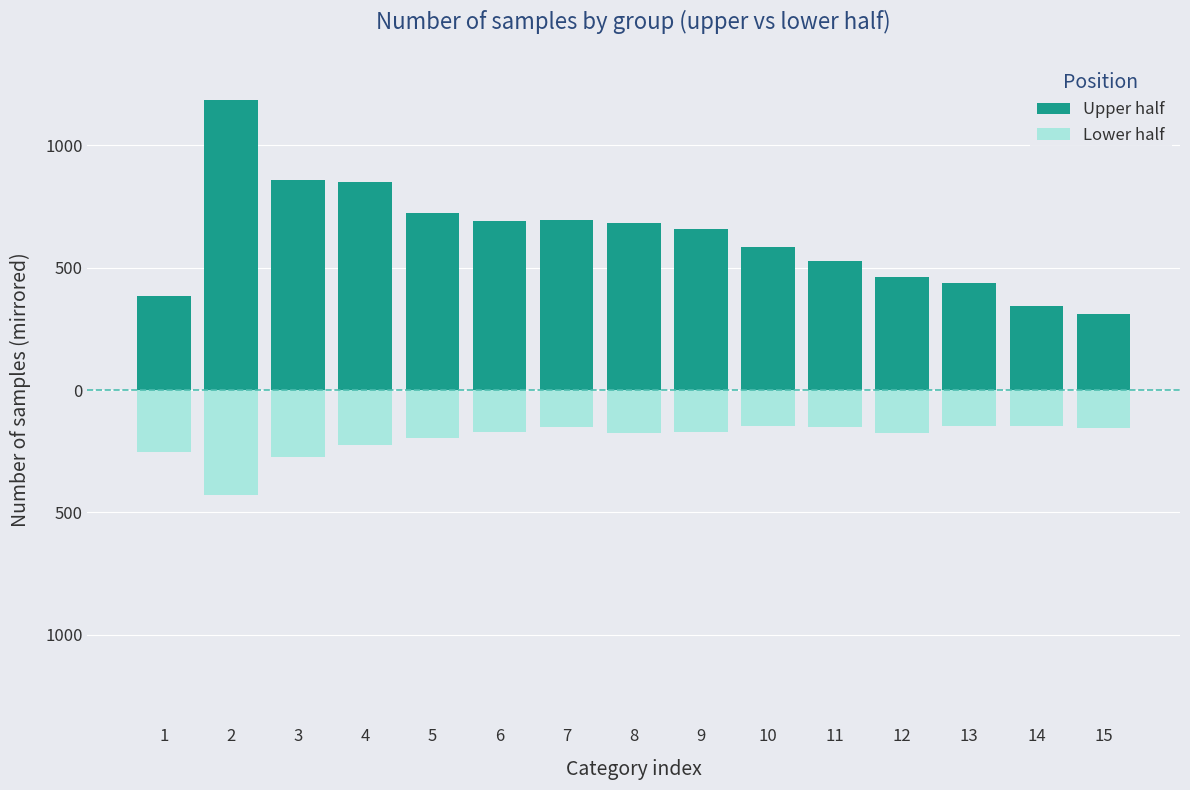

What is the difference between the highest and lowest values at 1?

640